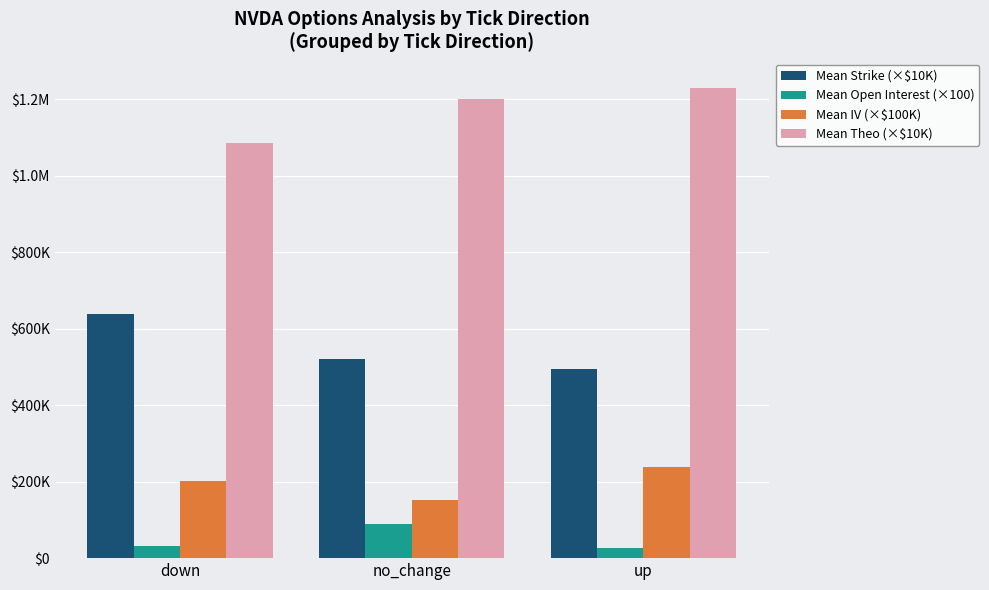

Are the bars horizontal?

No